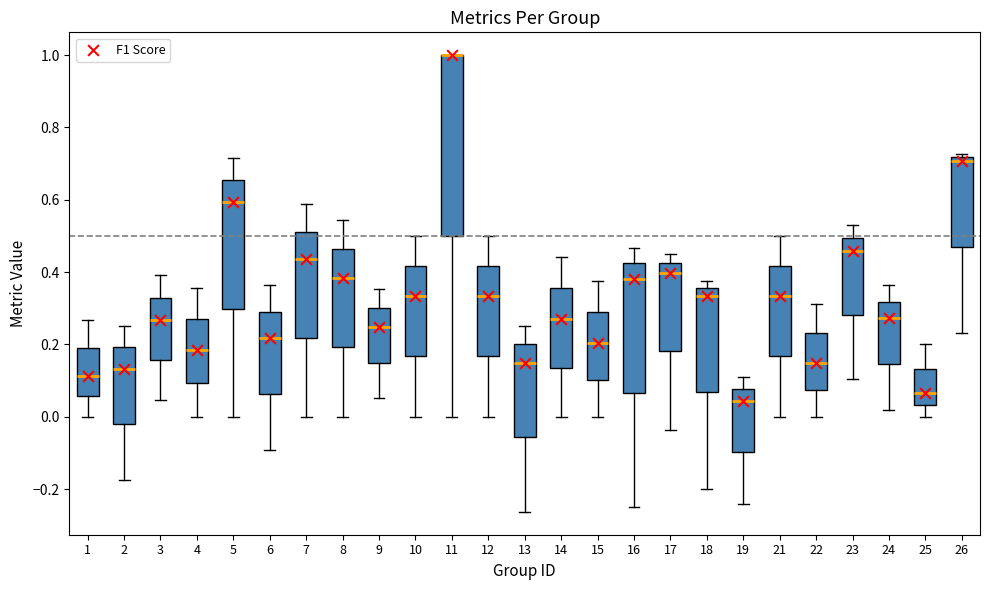

Reading left to right, read every box against the y-axis: the position of its median line, the range the box covers, and the ends of its whiskers. The values are not printed on the chart, so give them approximately, as read against the axis.

1: median 0.12, box 0.06 to 0.18, whiskers 0.00 to 0.26
2: median 0.14, box -0.02 to 0.20, whiskers -0.18 to 0.26
3: median 0.26, box 0.16 to 0.32, whiskers 0.04 to 0.40
4: median 0.18, box 0.10 to 0.28, whiskers 0.00 to 0.36
5: median 0.60, box 0.30 to 0.66, whiskers 0.00 to 0.72
6: median 0.22, box 0.06 to 0.30, whiskers -0.10 to 0.36
7: median 0.44, box 0.22 to 0.52, whiskers 0.00 to 0.58
8: median 0.38, box 0.20 to 0.46, whiskers 0.00 to 0.54
9: median 0.24, box 0.14 to 0.30, whiskers 0.06 to 0.36
10: median 0.34, box 0.16 to 0.42, whiskers 0.00 to 0.50
11: median 1.00 (drawn on the box's upper edge), box 0.50 to 1.00, whiskers 0.00 to 1.00
12: median 0.34, box 0.16 to 0.42, whiskers 0.00 to 0.50
13: median 0.16, box -0.06 to 0.20, whiskers -0.26 to 0.26
14: median 0.28, box 0.14 to 0.36, whiskers 0.00 to 0.44
15: median 0.20, box 0.10 to 0.28, whiskers 0.00 to 0.38
16: median 0.38, box 0.06 to 0.42, whiskers -0.24 to 0.46
17: median 0.40, box 0.18 to 0.42, whiskers -0.04 to 0.46
18: median 0.34, box 0.06 to 0.36, whiskers -0.20 to 0.38
19: median 0.04, box -0.10 to 0.08, whiskers -0.24 to 0.12
21: median 0.34, box 0.16 to 0.42, whiskers 0.00 to 0.50
22: median 0.14, box 0.08 to 0.24, whiskers 0.00 to 0.32
23: median 0.46, box 0.28 to 0.50, whiskers 0.10 to 0.54
24: median 0.28, box 0.14 to 0.32, whiskers 0.02 to 0.36
25: median 0.06, box 0.04 to 0.14, whiskers 0.00 to 0.20
26: median 0.70, box 0.48 to 0.72, whiskers 0.24 to 0.72 (just above the box's upper edge)